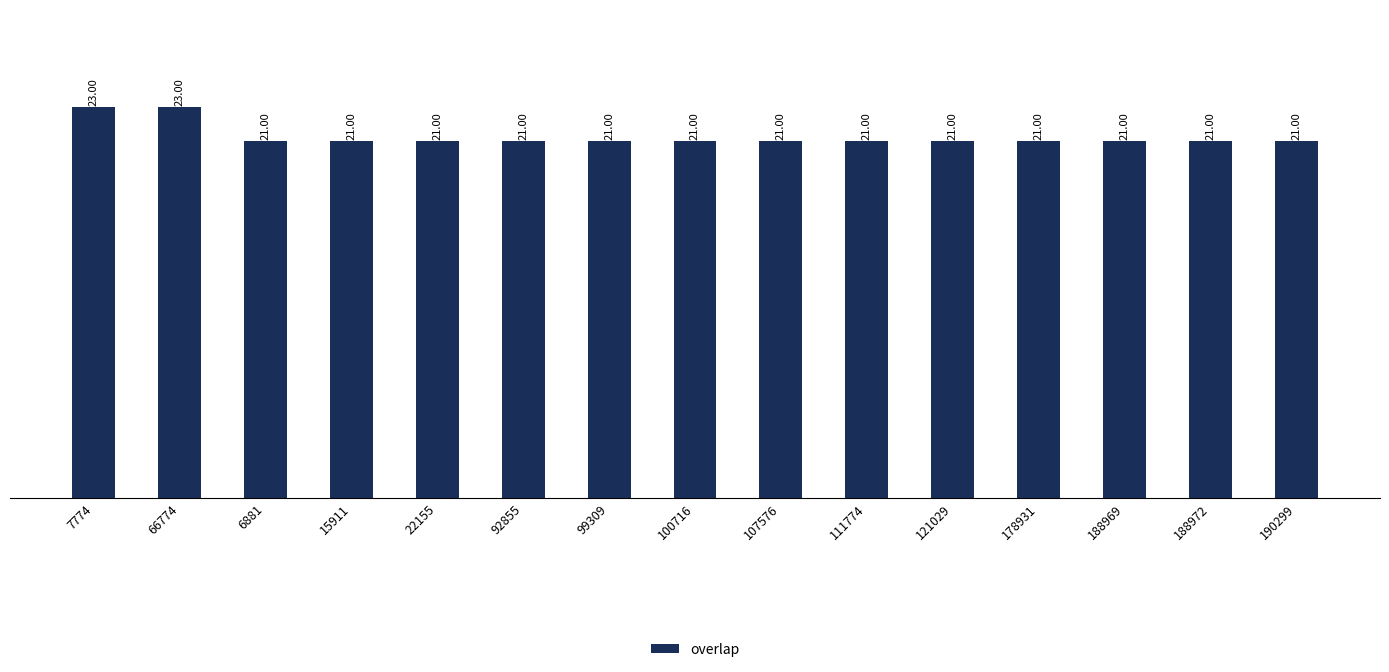

Reading left to right, extract all data points from this chart.

23	23	21	21	21	21	21	21	21	21	21	21	21	21	21